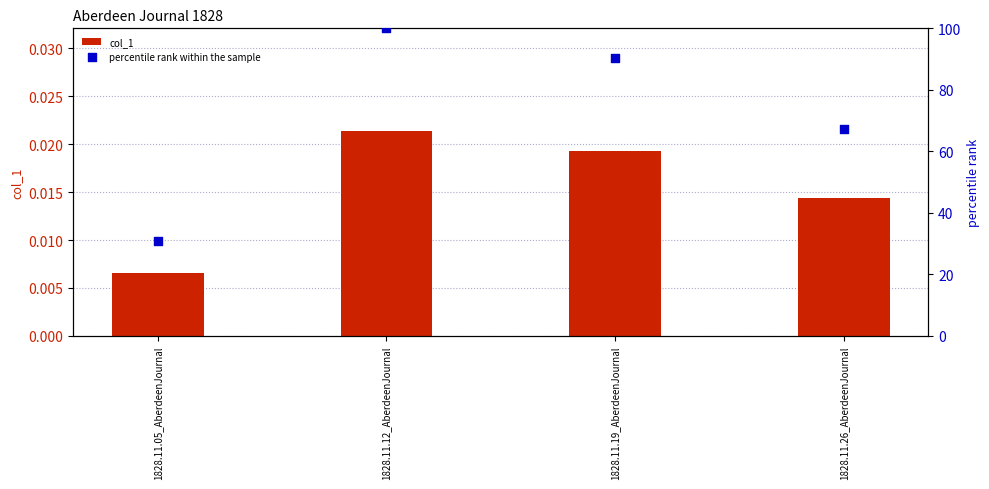

Which series has the largest Y range (max minus min)?

percentile rank within the sample